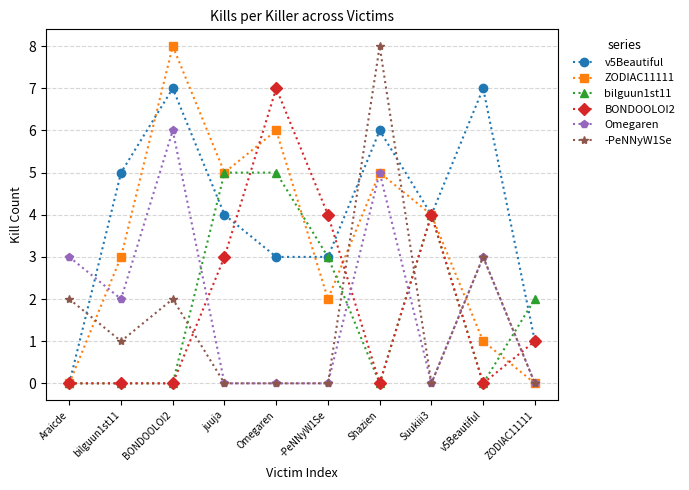

Which series has the largest total across all categories?

v5Beautiful